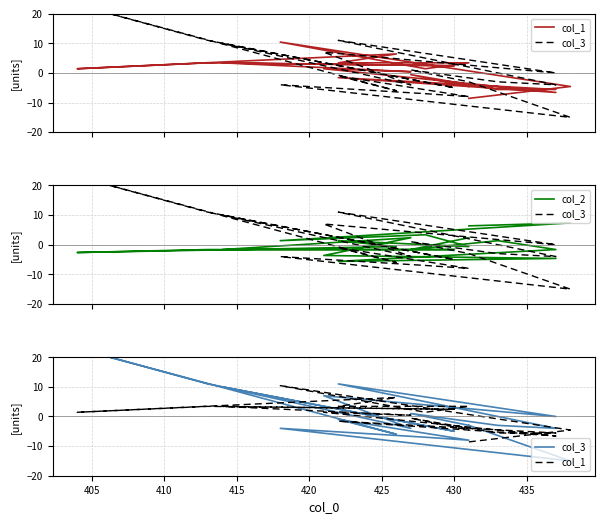

How many series are shown in this chart?

3